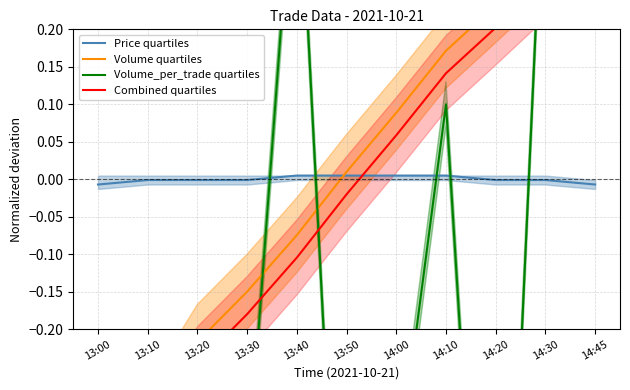

What are all the series names shown in the legend?

Price quartiles, Volume quartiles, Volume_per_trade quartiles, Combined quartiles